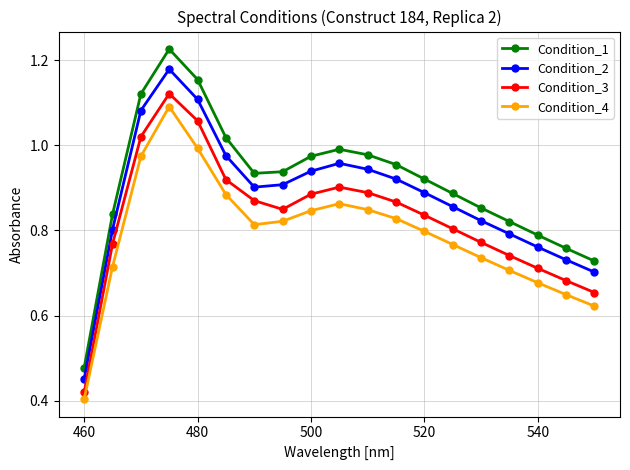

What is the sum of all Condition_4 values?

15.0